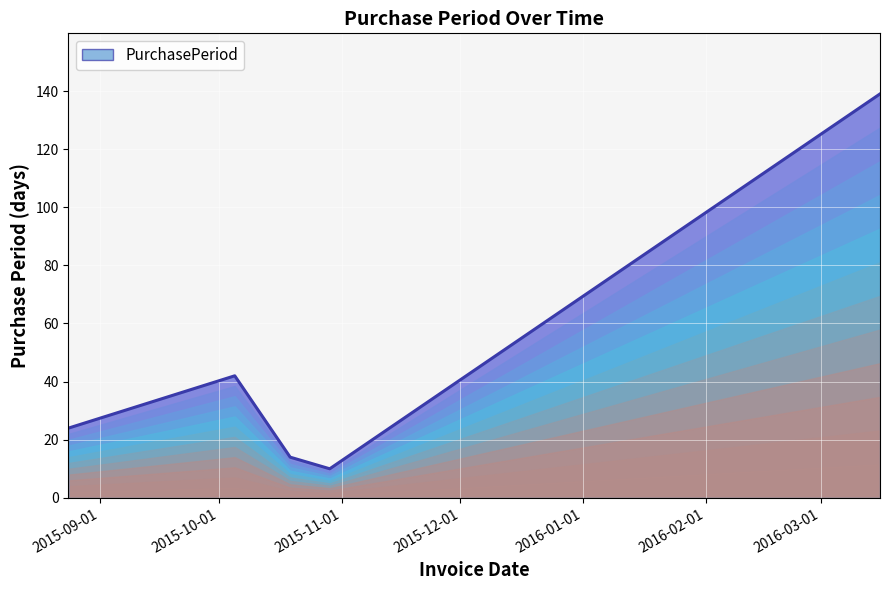

The chart shows a value of 216 at 2016-03-16. True or false?

False